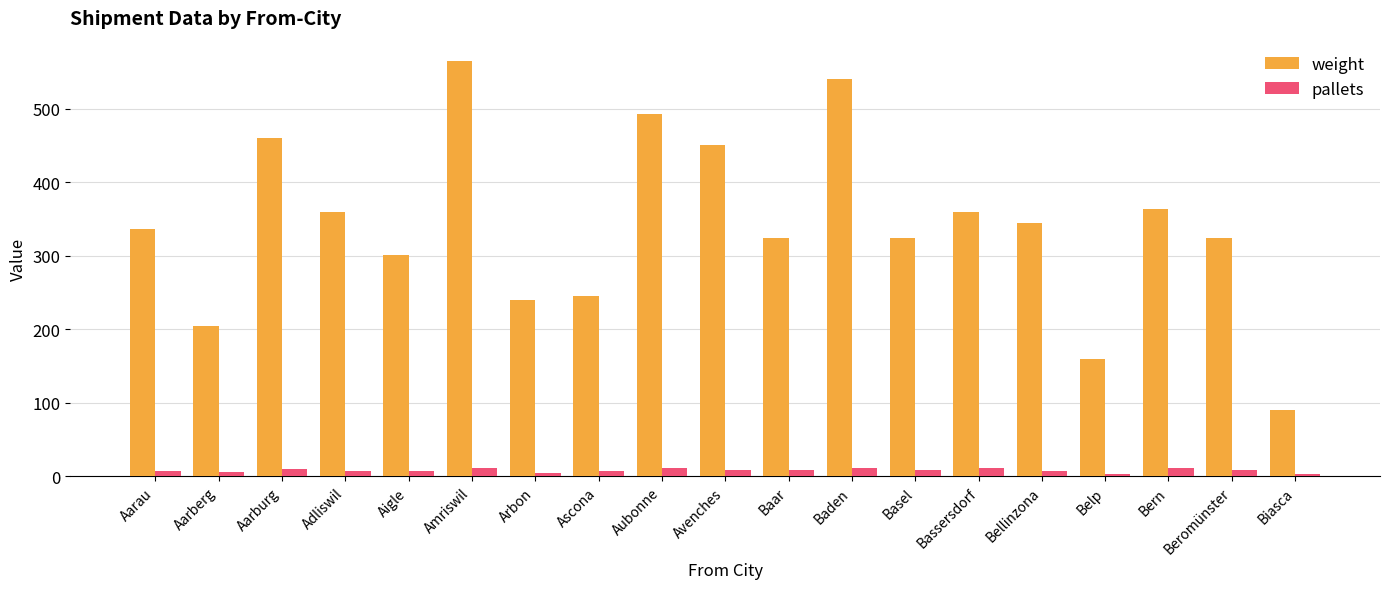

What is the difference between the maximum and minimum values in the pallets series?

9